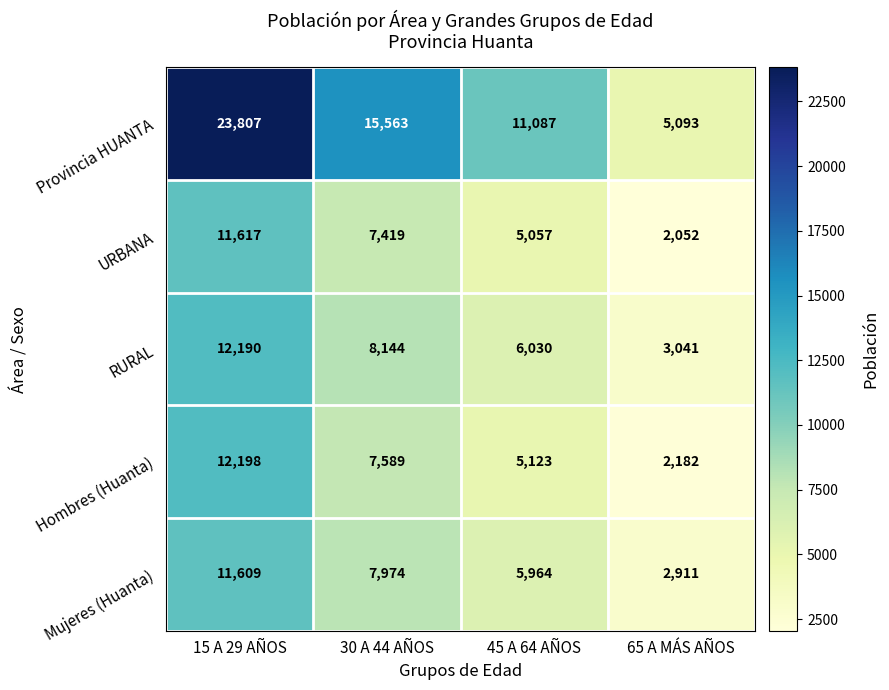

The value of Hombres (Huanta) at 45 A 64 AÑOS is 5123. True or false?

True